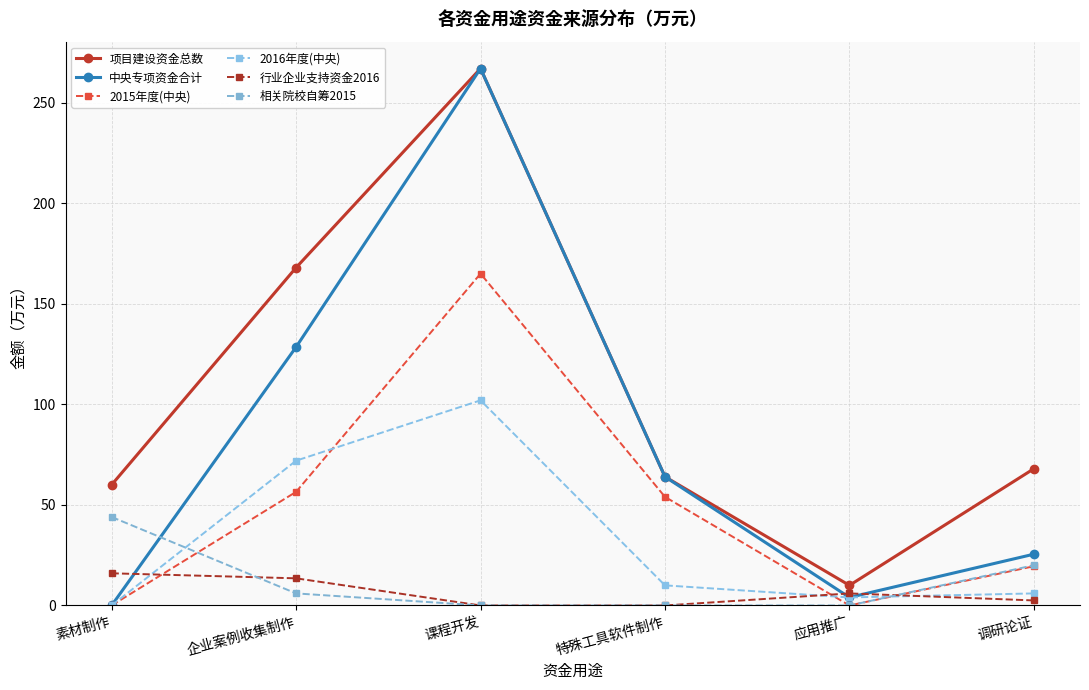

The 中央专项资金合计 series shows 267.0 at 课程开发. True or false?

True